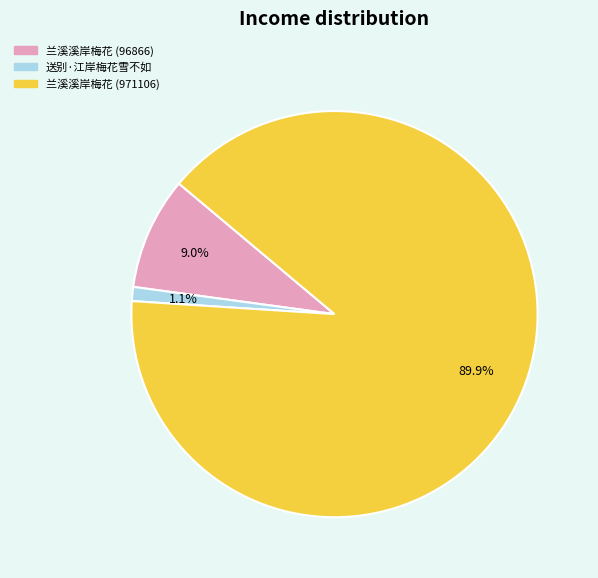

To the nearest percent, what portion does 兰溪溪岸梅花 (96866) represent?

9%